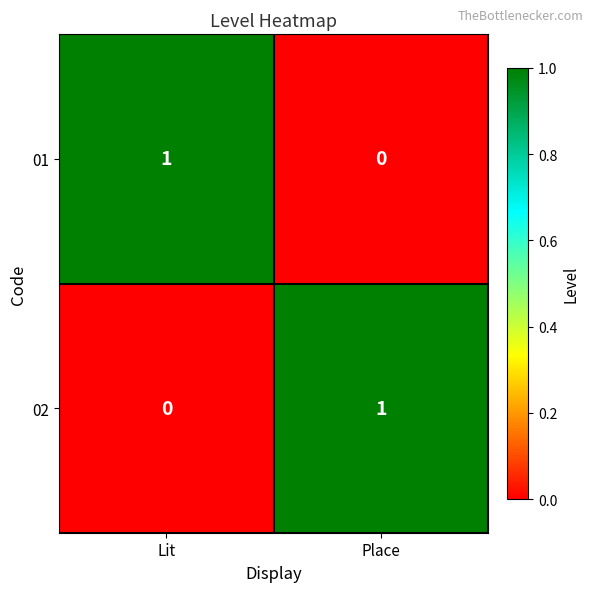

How many distinct data groups are displayed?

2